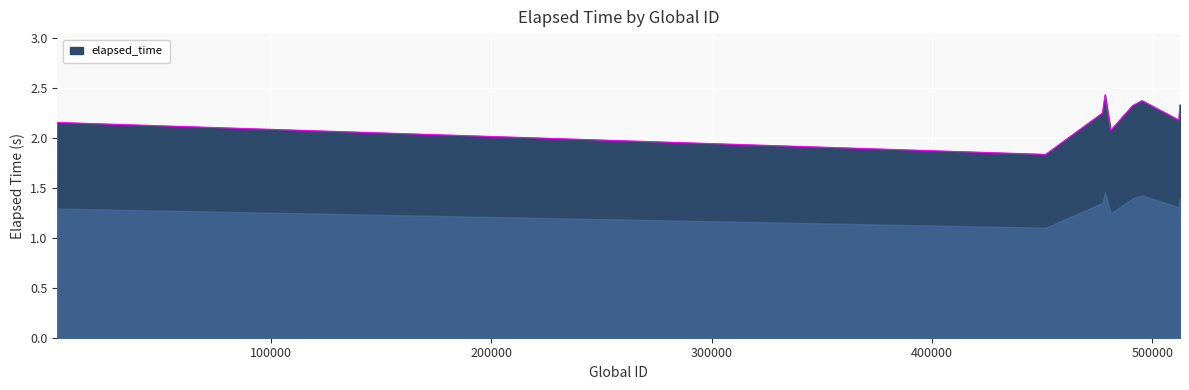

Count the number of values greater than 2.

9